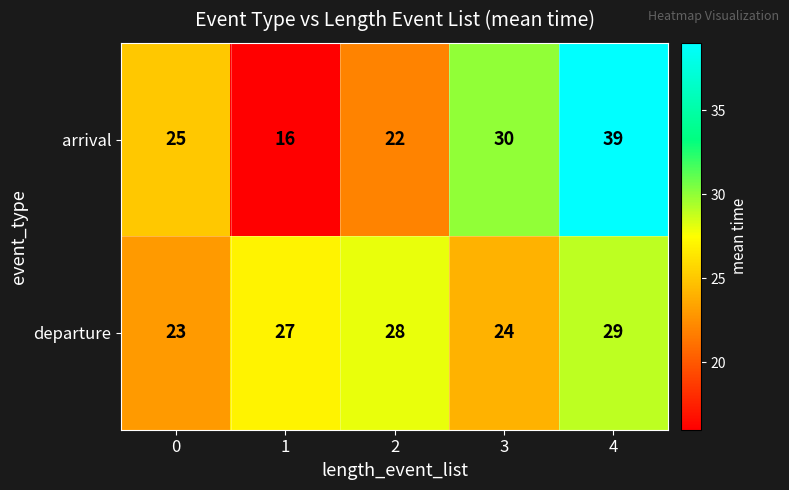

How many arrival values are between 22 and 30?

3